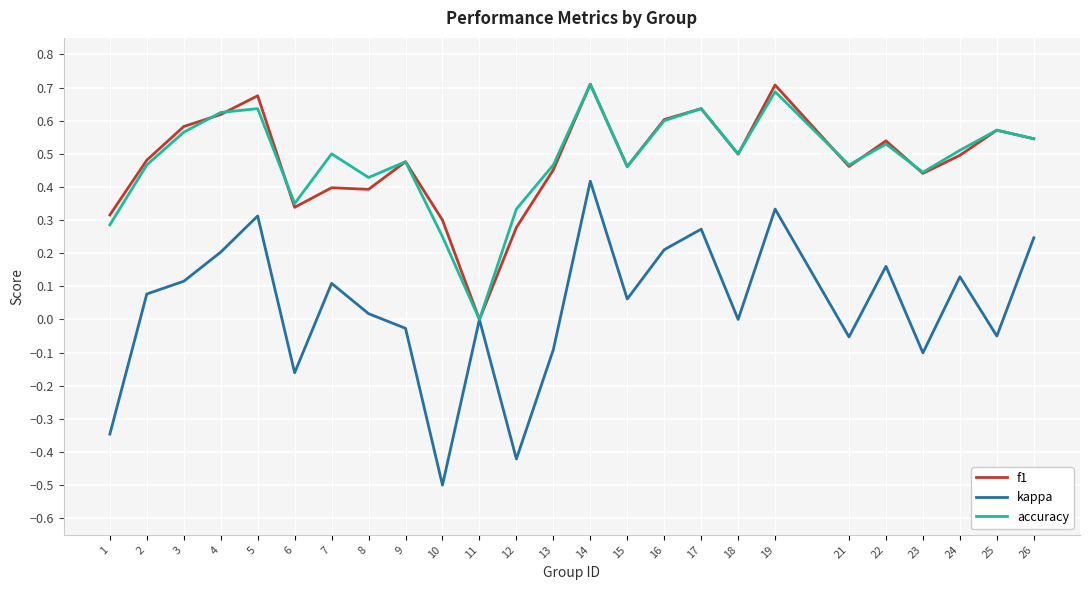

At which category is the sum across all series the highest?

14